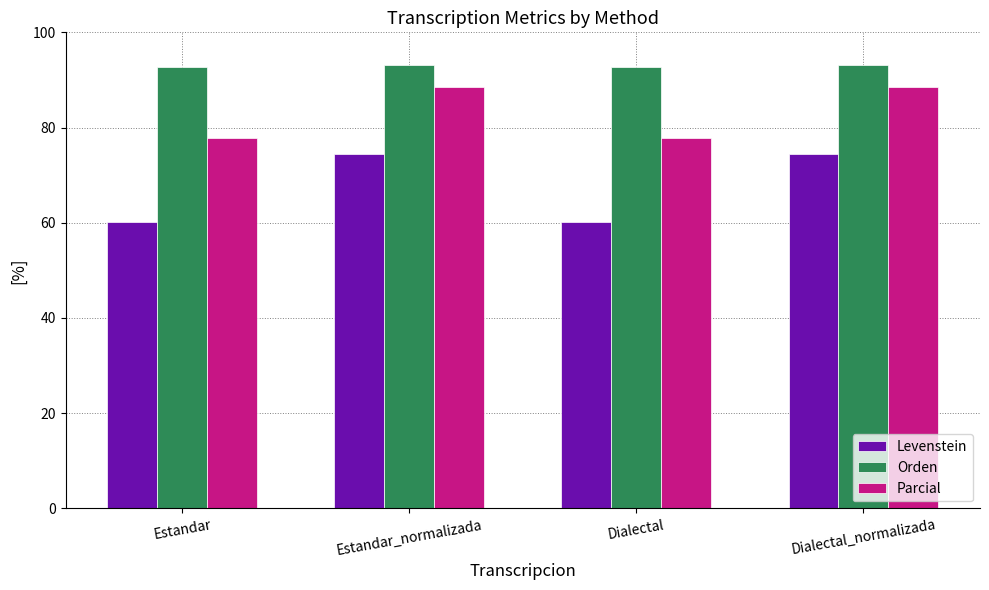

What value does the Parcial series have at Estandar?

77.8